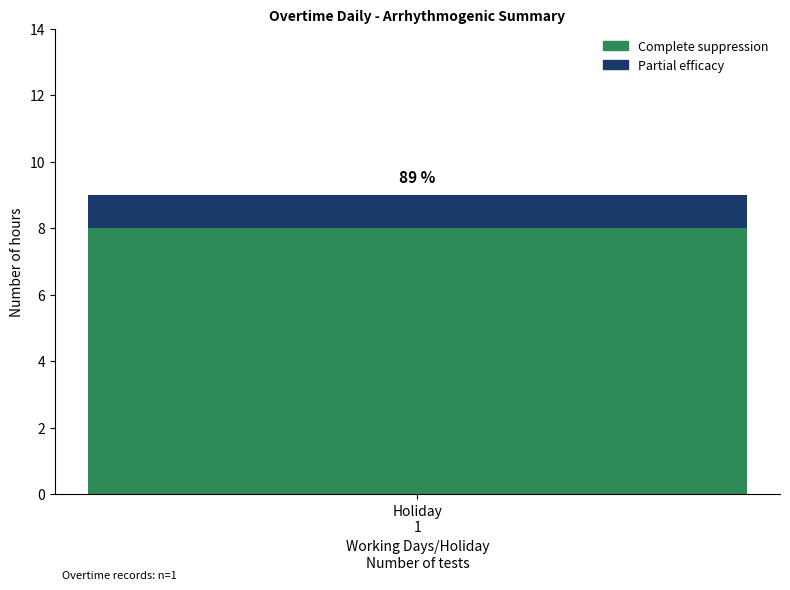

How many bars are there in total?

1